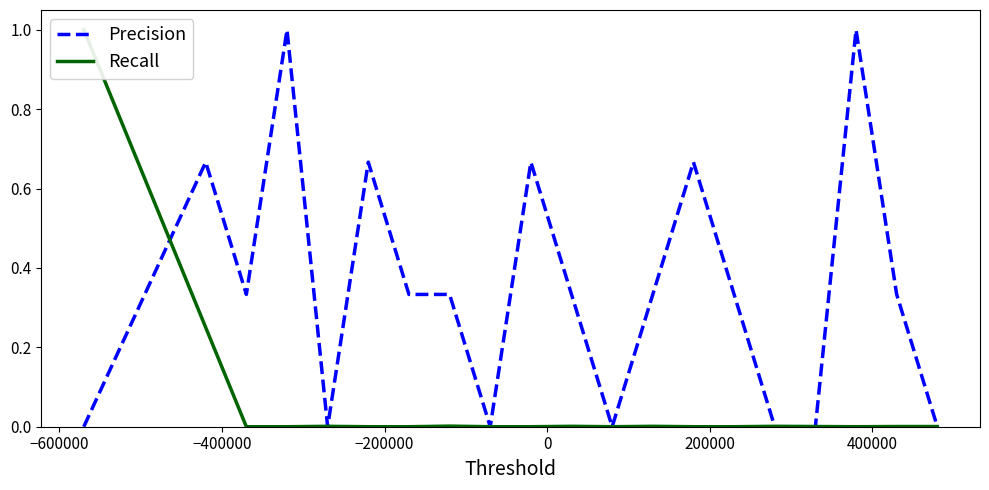

What is the highest value of the Precision series?

1.0